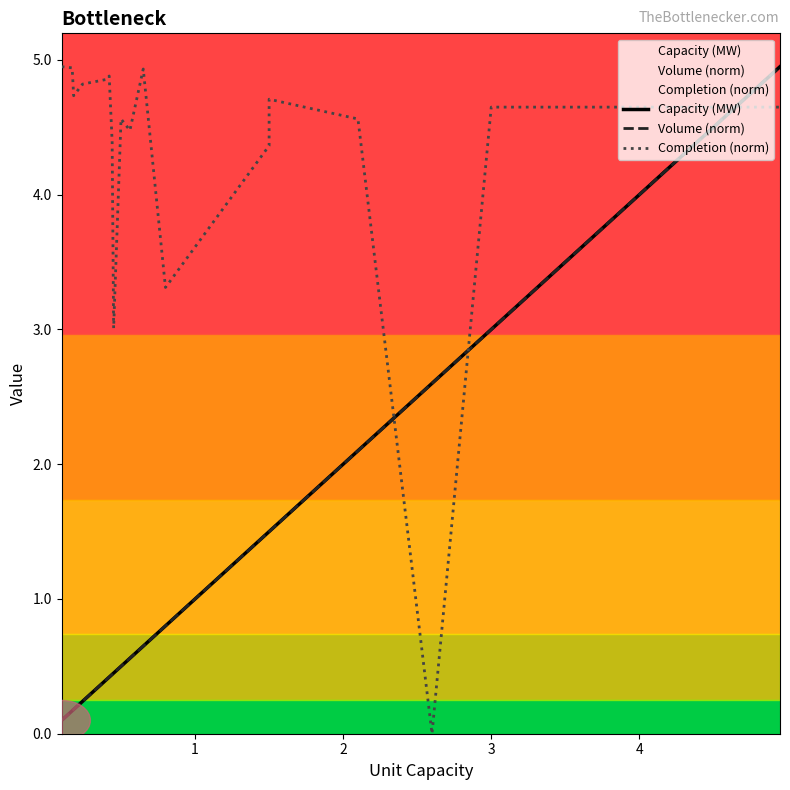

Does the chart have visible grid lines?

No